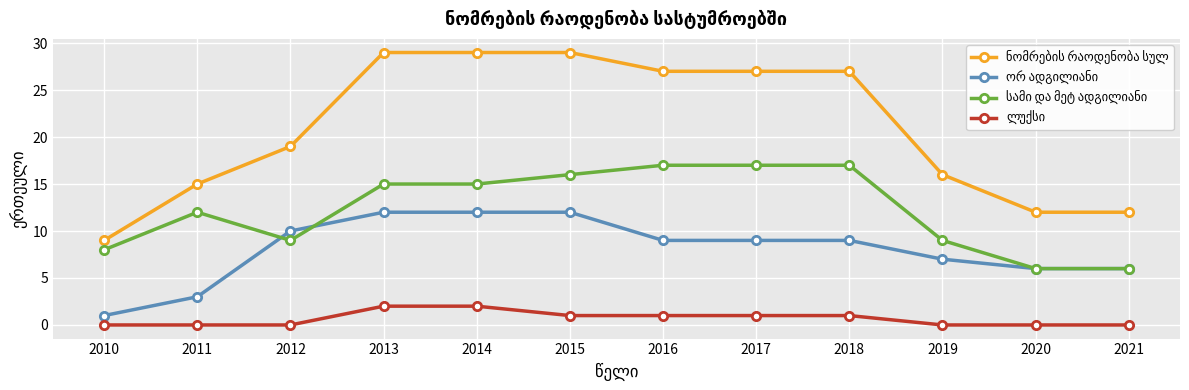

What is the spread (max minus min) of values at 2012?

19